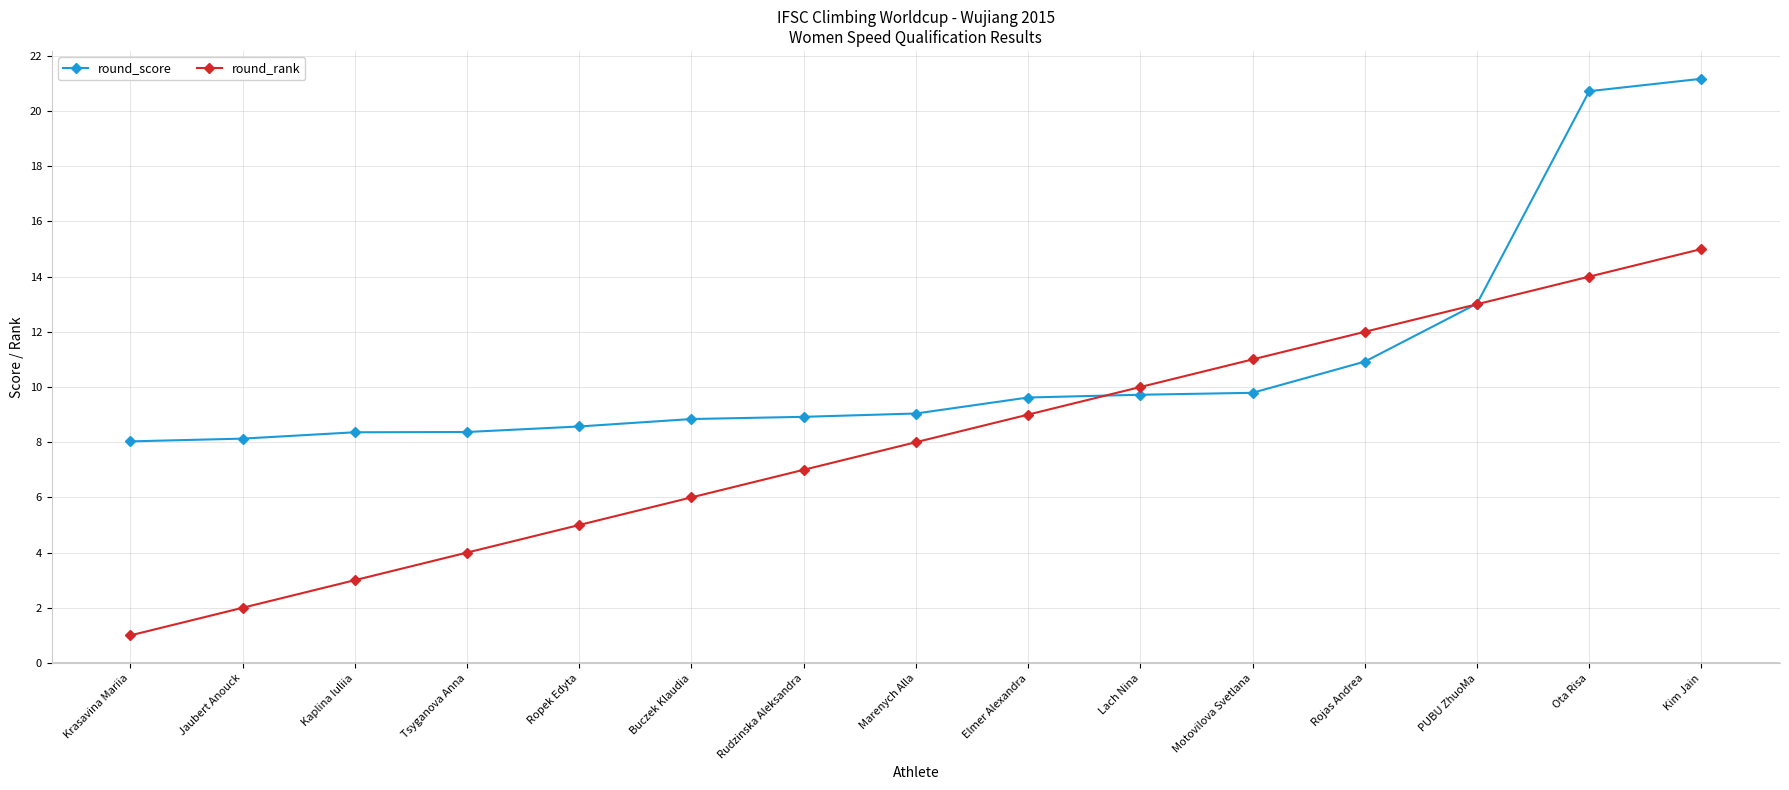

What is the difference between the second highest and minimum values in the round_score series?

12.7